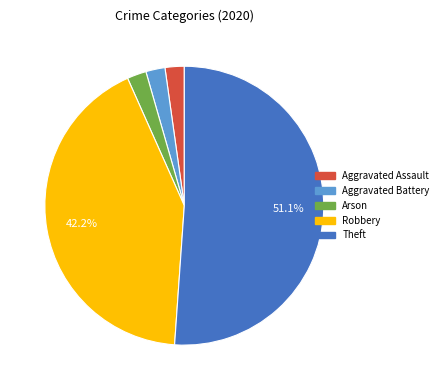

Approximately how many times larger is the value at Aggravated Assault compared to Aggravated Battery?

1.0